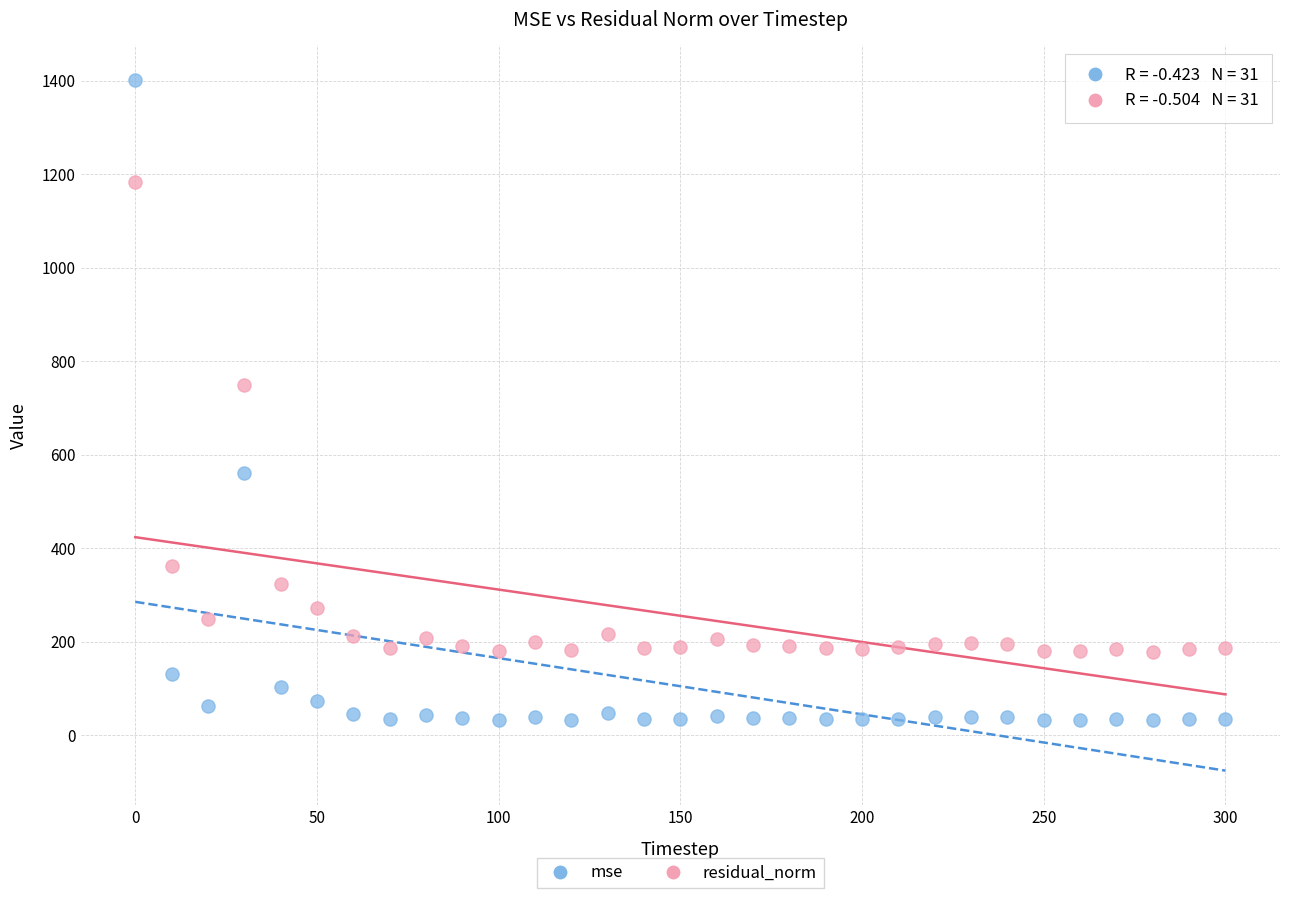

In the mse series, what Y value is closest to 716?

560.5